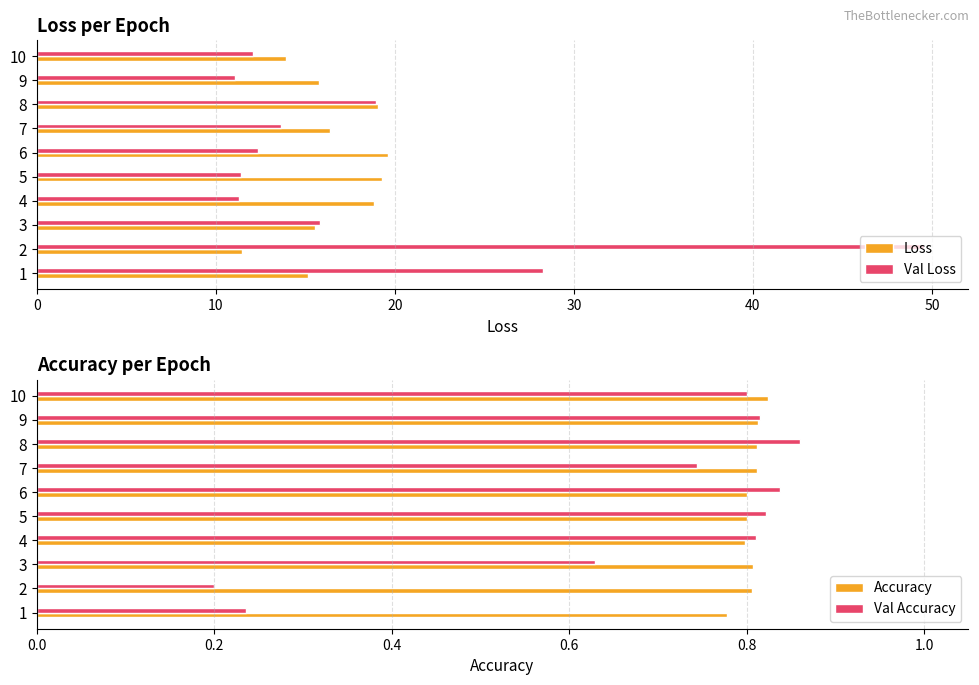

What is the sum of all Loss values?

165.0